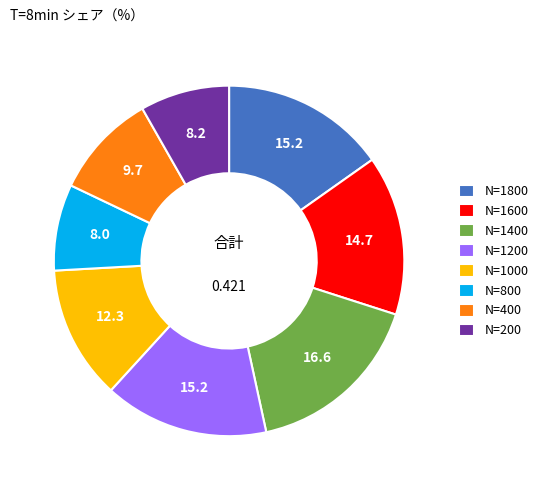

Do N=1000 and N=1800 together represent more than half of the pie?

No